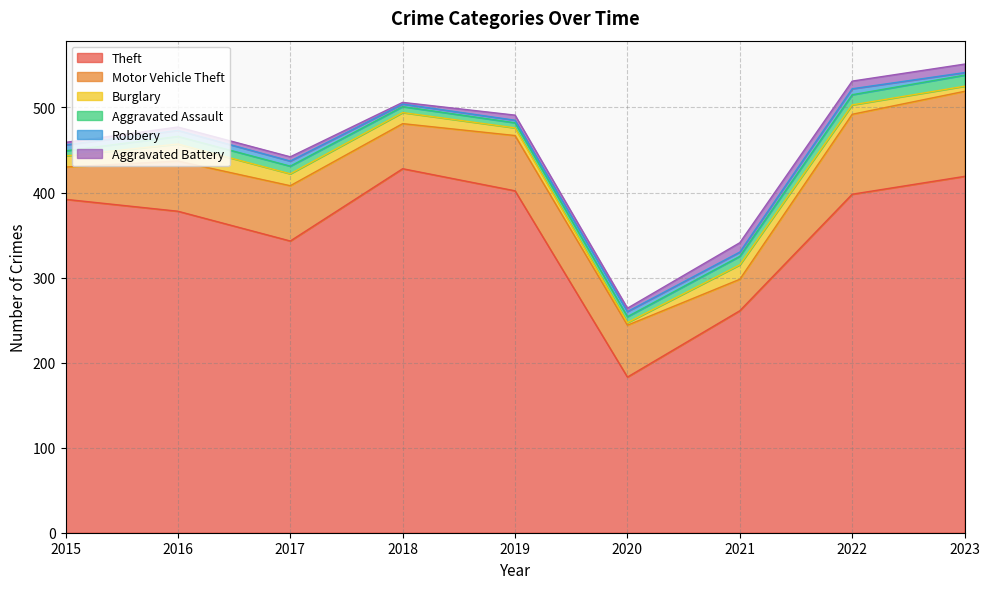

Between 2020 and 2023, which series saw the biggest shift?

Theft